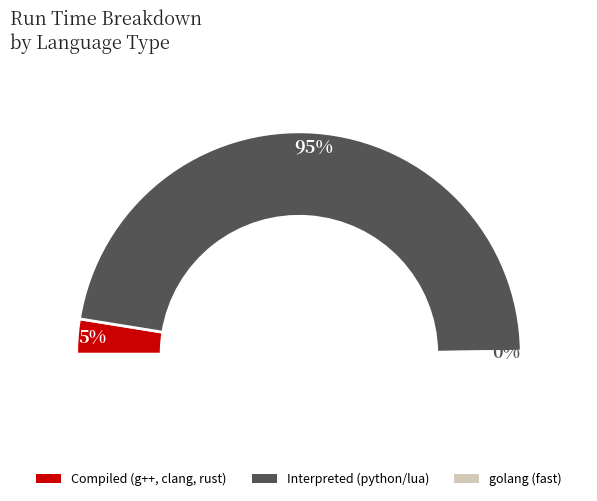

True or false: rust accounts for 12% of the total.

False